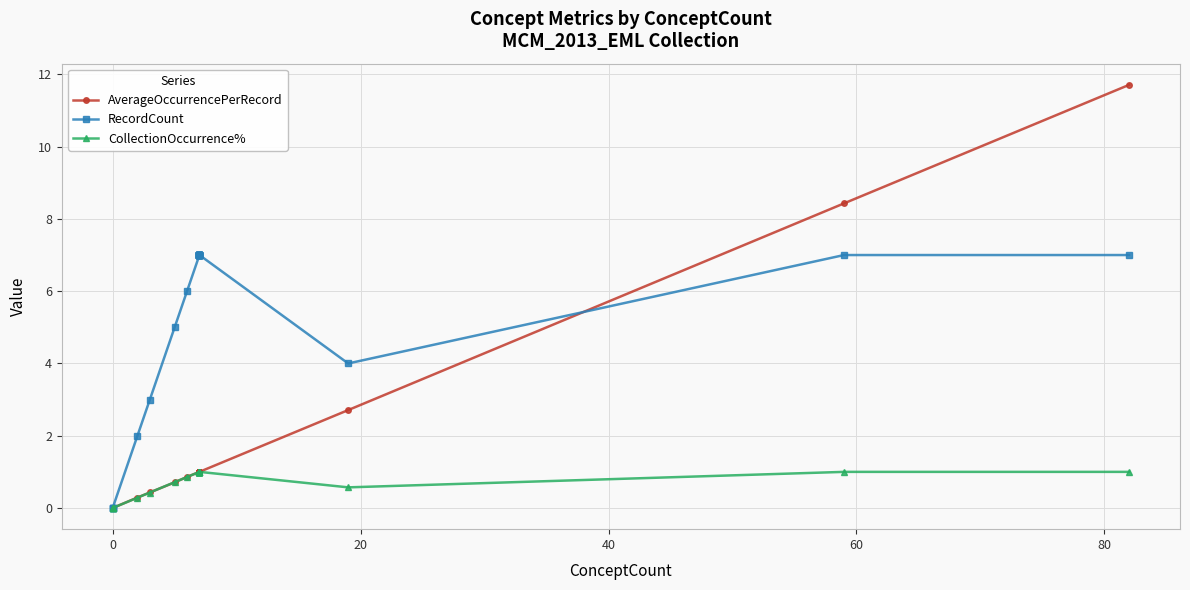

True or false: RecordCount and CollectionOccurrence% intersect in this chart.

False